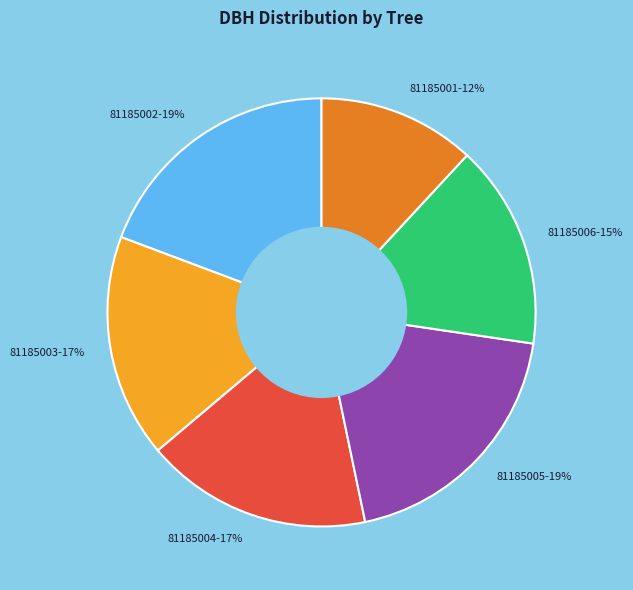

To the nearest percent, what percentage of the pie is 81185002?

19%